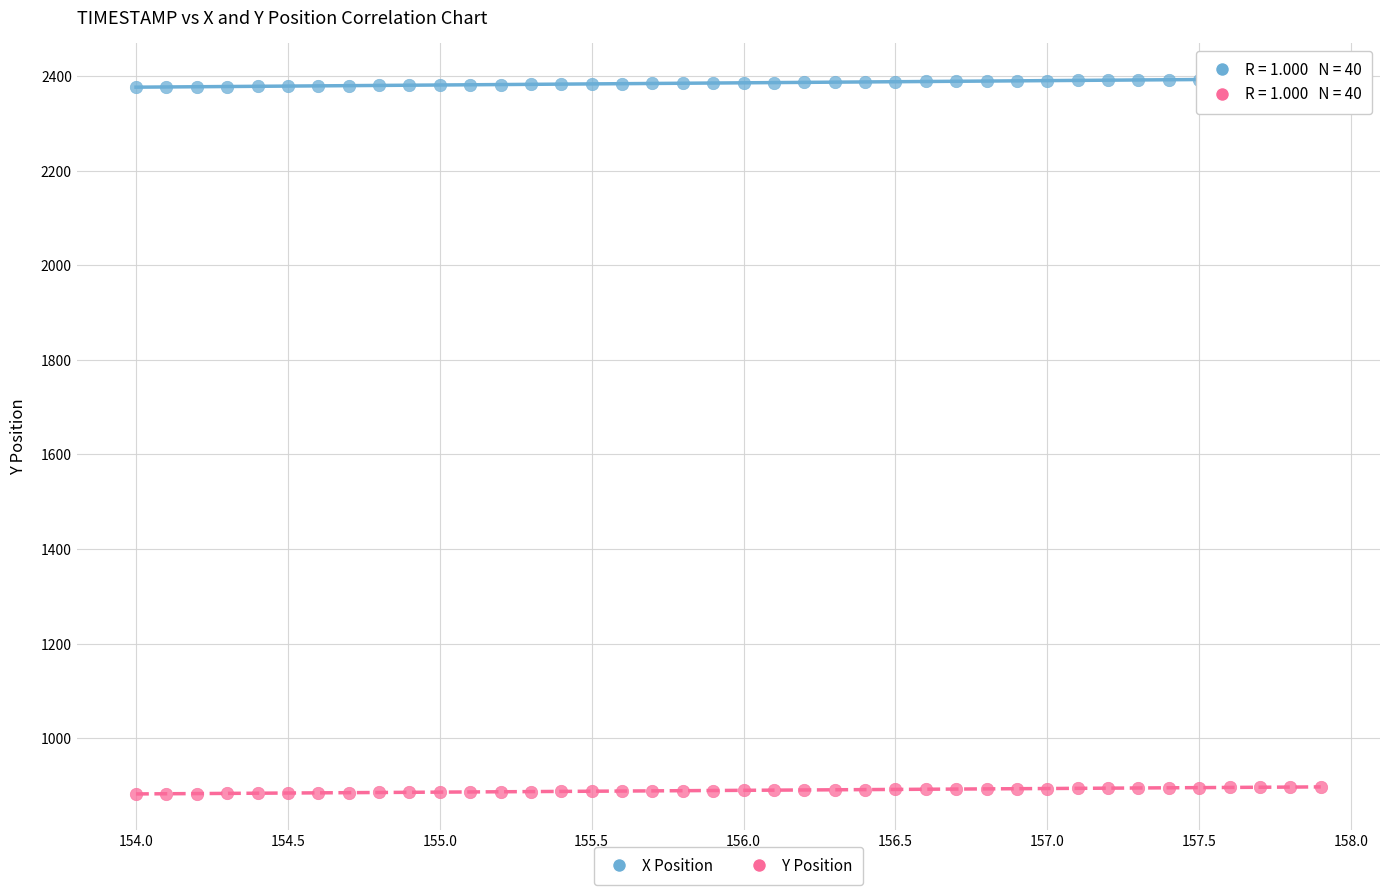

Across all data points, what is the range of Y values (max minus min)?

1512.7